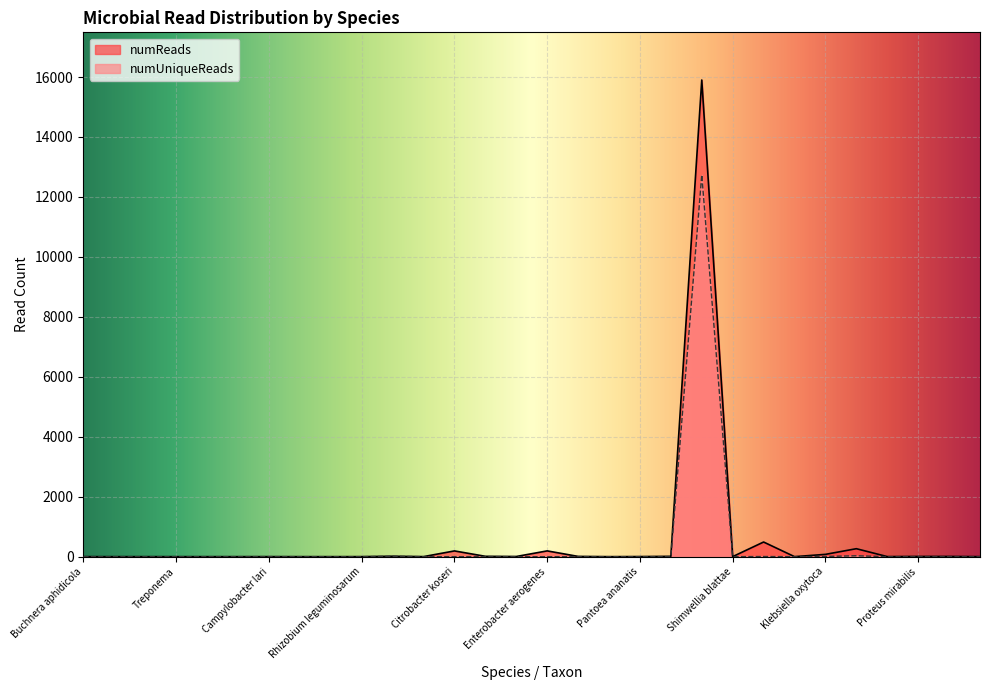

Rank the categories by numReads value from lowest to highest.

Buchnera aphidicola, Rubinisphaera brasiliensis, Isosphaera pallida, Treponema, Brachyspira hyodysenteriae, Campylobacter jejuni, Pseudomonas fluorescens, Pseudomonas fragi, Erwinia, Klebsiella, Providencia stuartii, Campylobacter lari, Rhizobium leguminosarum, Citrobacter, Shimwellia blattae, Morganella morganii, Pantoea ananatis, Enterobacter, Proteus mirabilis, Proteus vulgaris, Enterobacter cloacae, Citrobacter freundii, Escherichia, Enterobacteriaceae, Klebsiella oxytoca, Citrobacter koseri, Enterobacter aerogenes, Klebsiella pneumoniae, Escherichia fergusonii, Escherichia coli